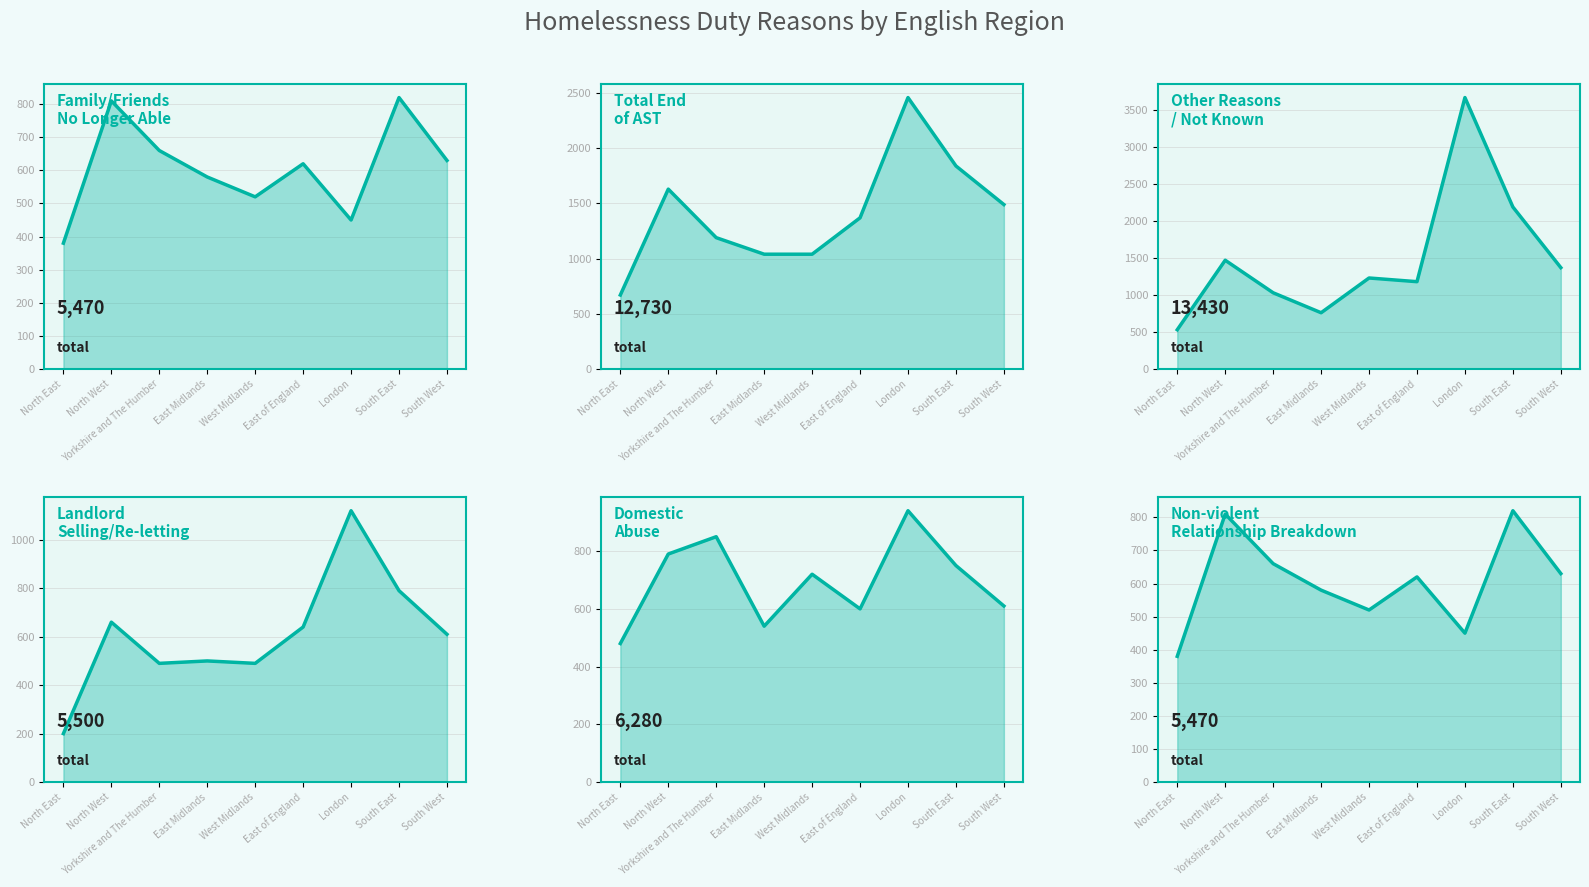

True or false: Domestic abuse and Total end of AST intersect in this chart.

False